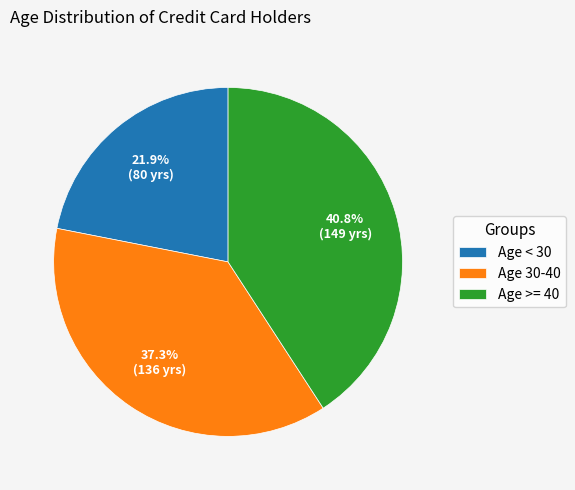

Rank the categories by value from lowest to highest.

Age < 30, Age 30-40, Age >= 40